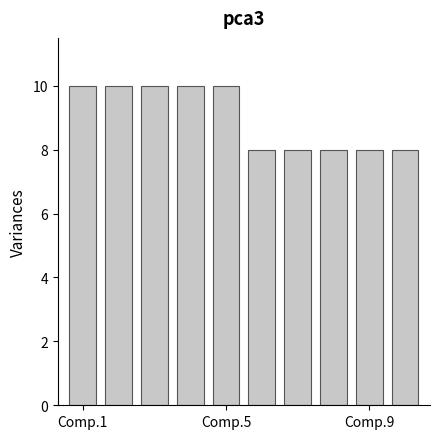

How many bars are there in total?

10